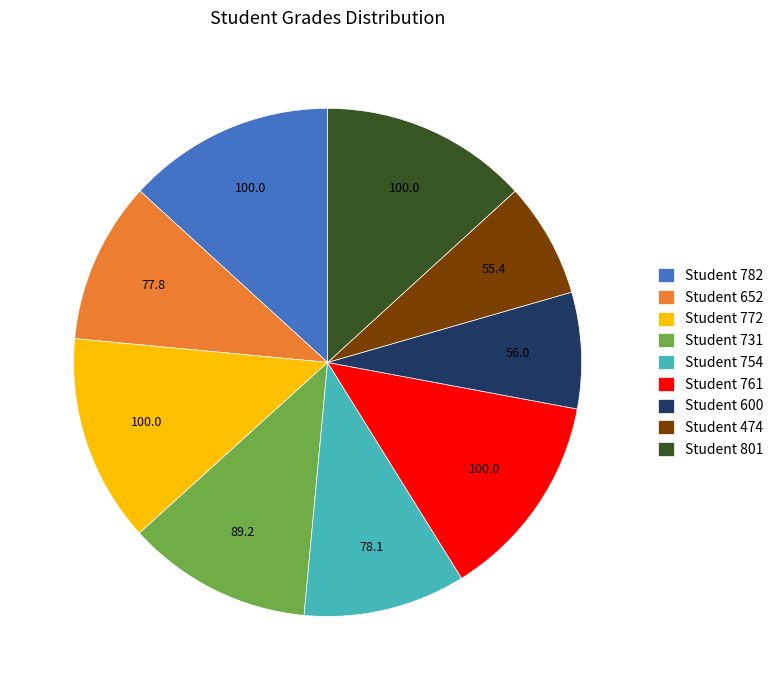

The Student 652 slice represents 10% of the pie. True or false?

True